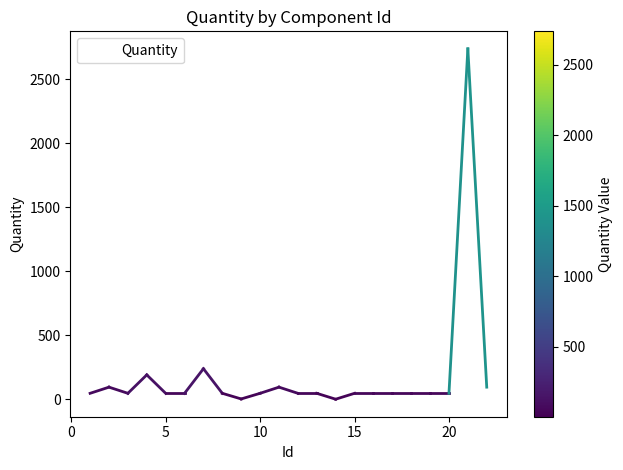

How many lines are shown in the chart?

1